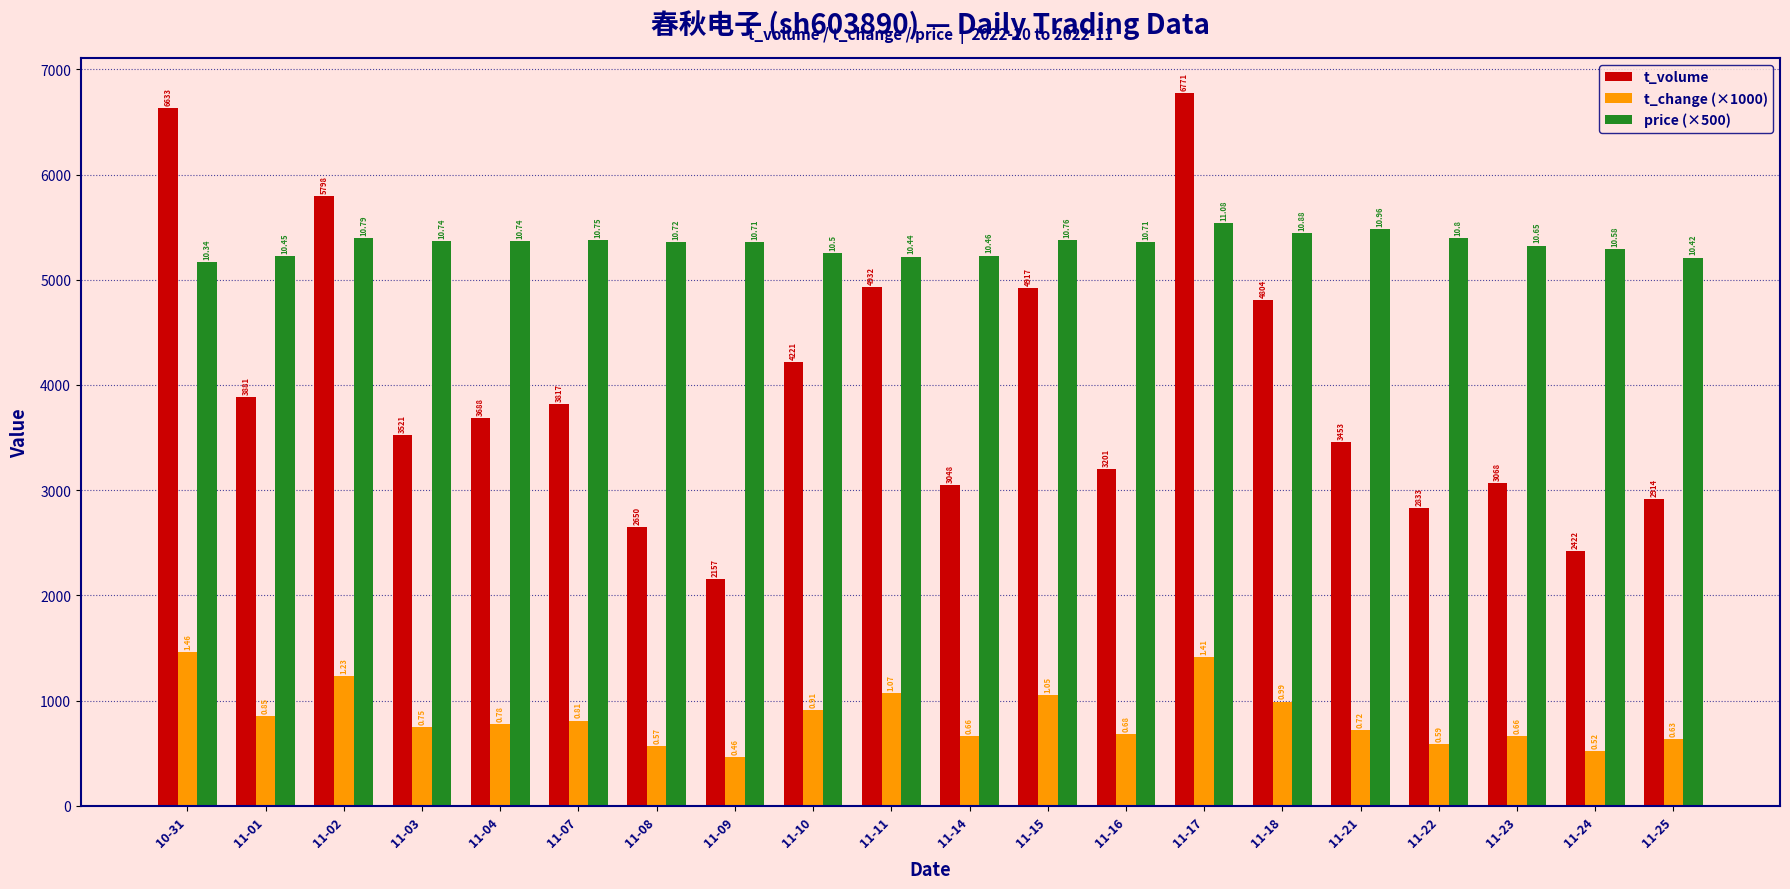

Is it true that price (×500) equals 9099 at 11-16?

False